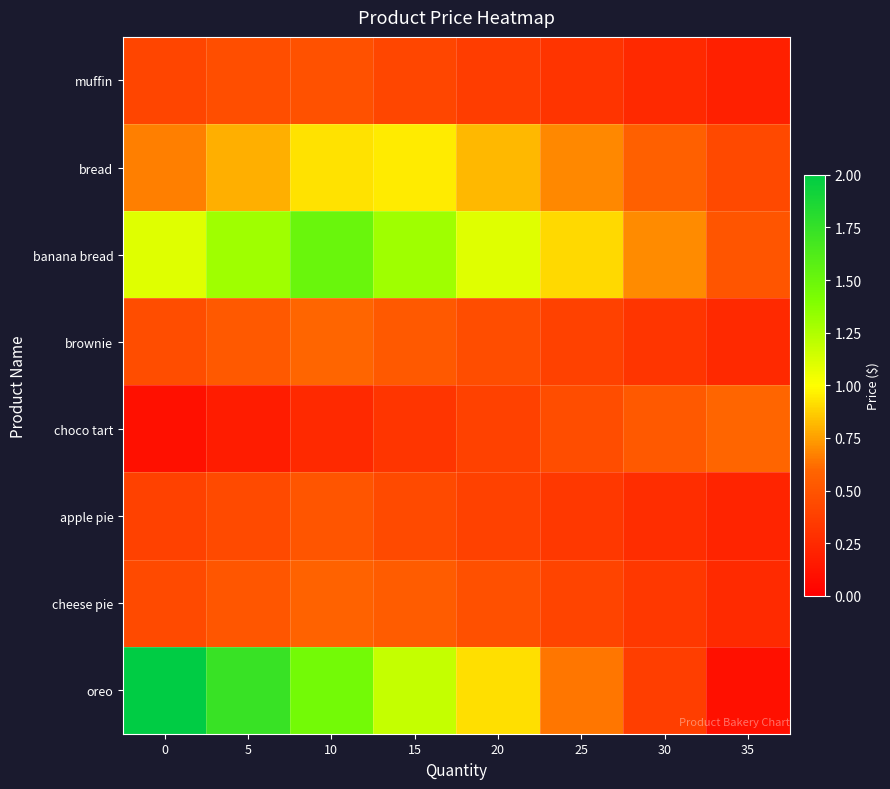

At 20, list the series in order from largest to smallest.

banana bread, oreo, bread, cheese pie, brownie, apple pie, choco tart, muffin